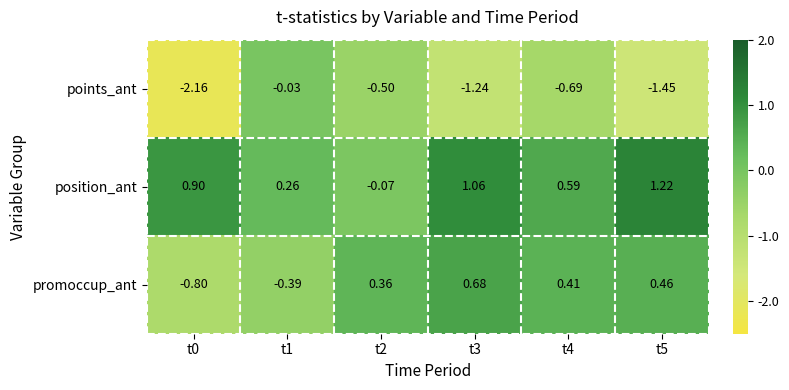

Between t0 and t4, which series saw the biggest shift?

points_ant